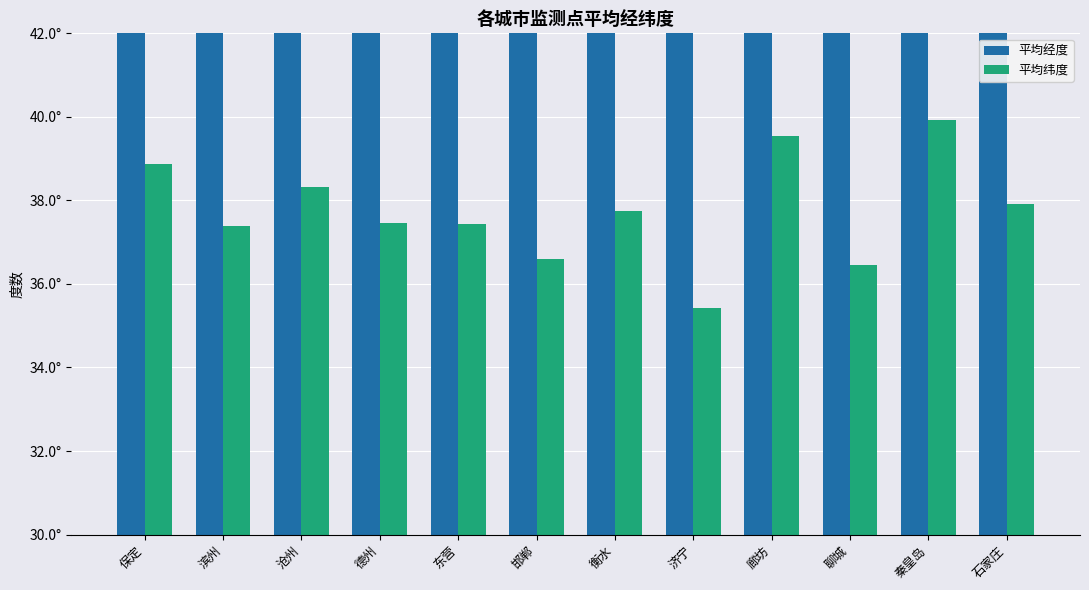

What position from the left is 廊坊?

9